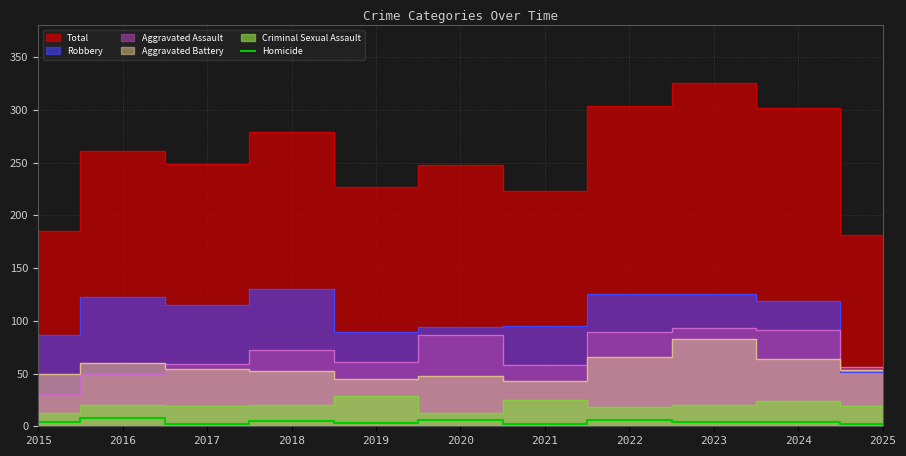

Reading left to right, what are all the values shown in this chart?

2015=4	2016=8	2017=2	2018=5	2019=3	2020=6	2021=2	2022=6	2023=4	2024=4	2025=2